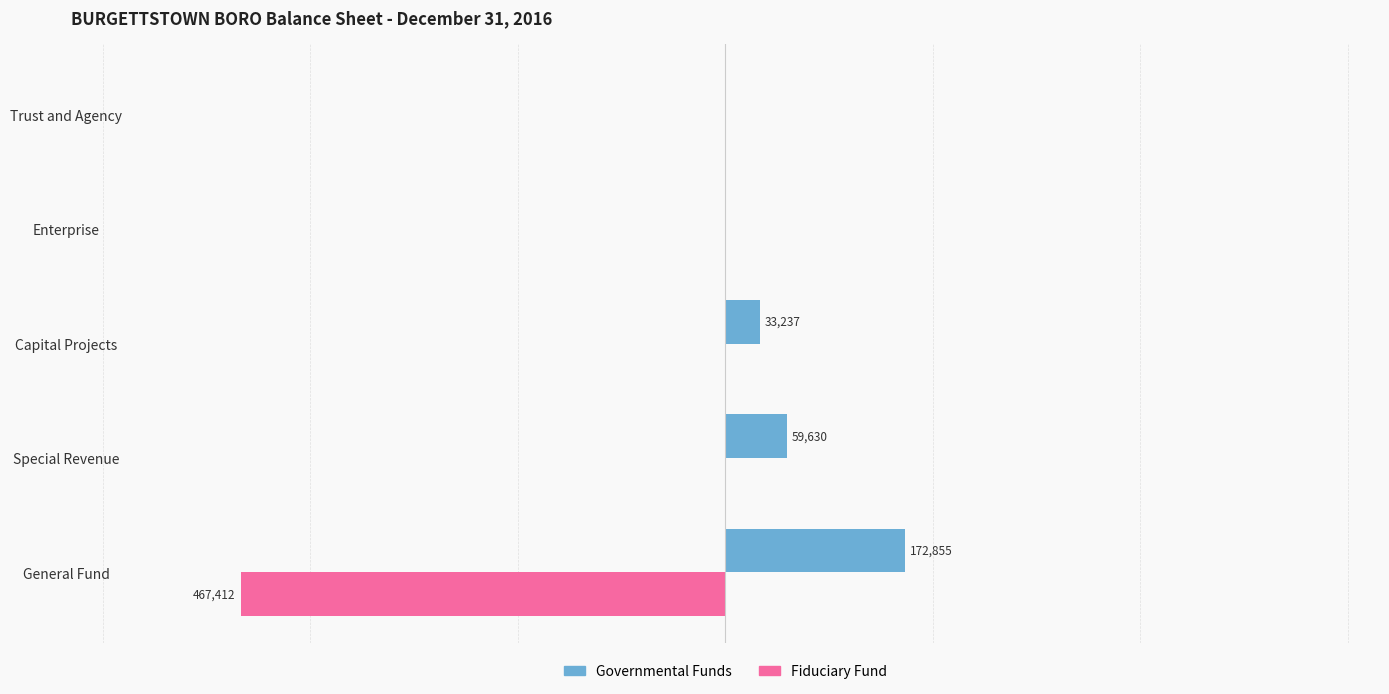

What are all the series names shown in the legend?

Governmental Funds, Fiduciary Fund